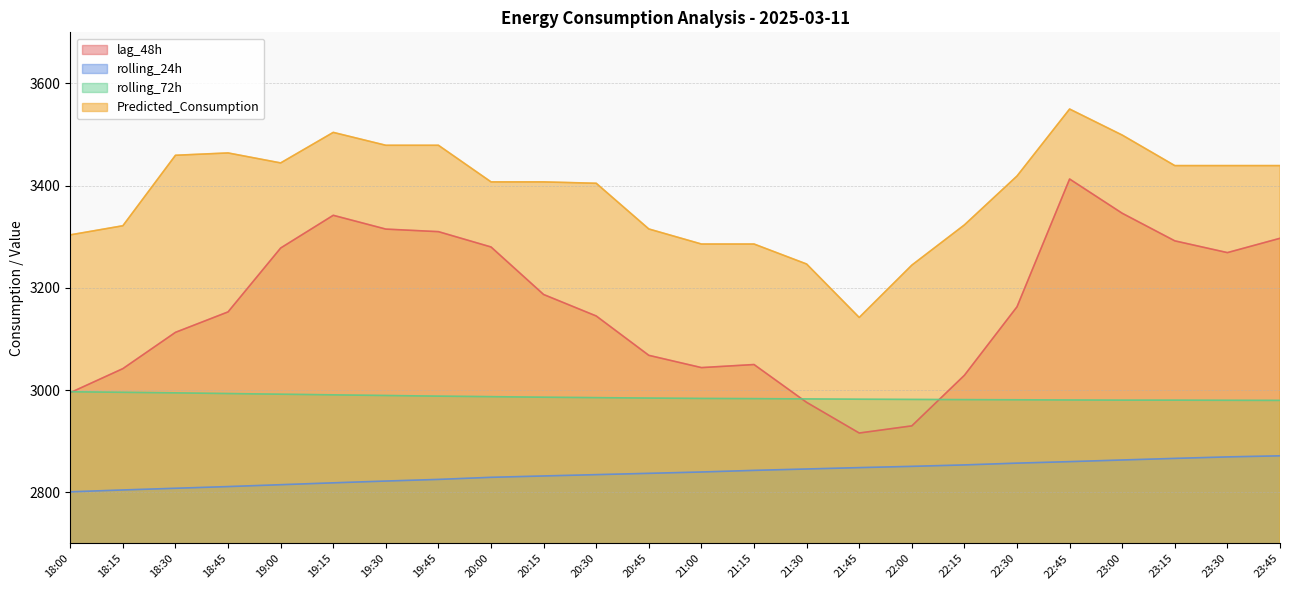

Read the rolling_72h value at 21:00.

2983.6